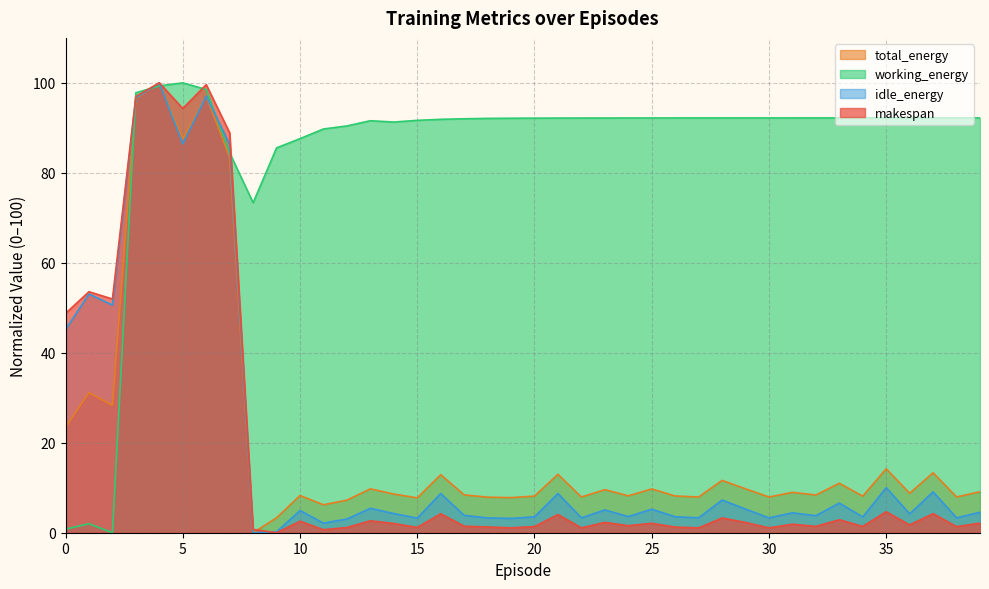

What is the difference between the maximum and minimum values in the makespan series?

100.0